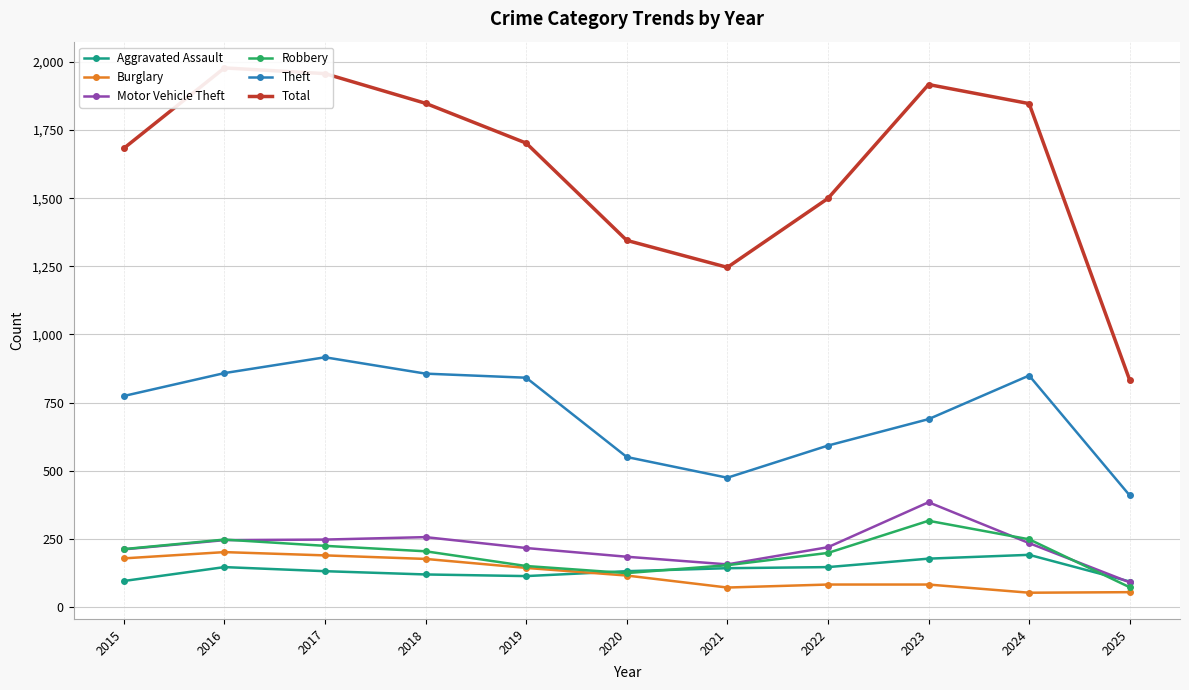

What is the sum of all Total values?

17854